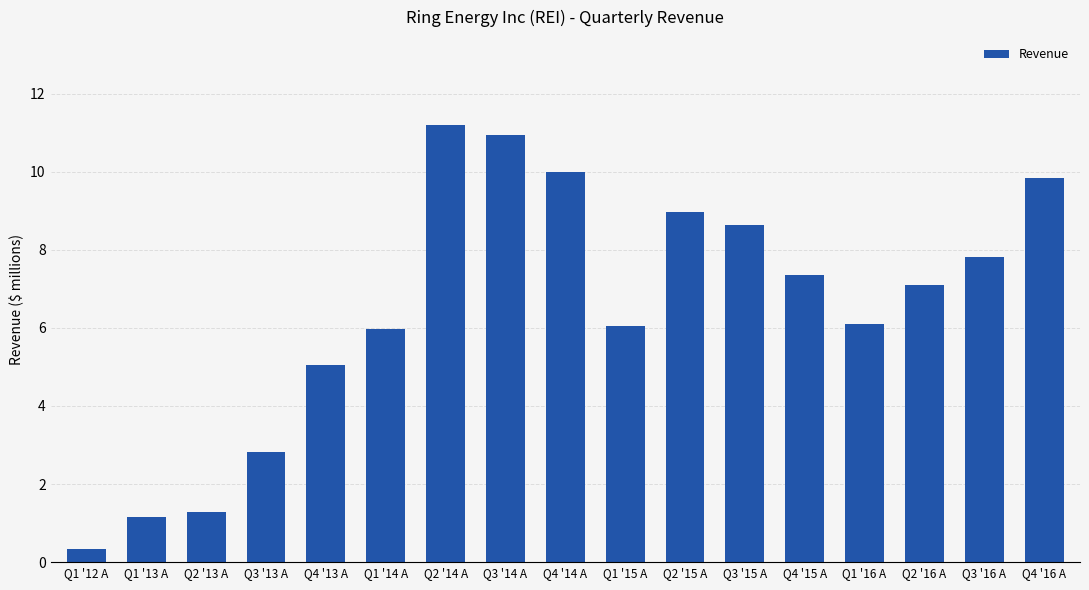

What is the sum of all values?

110.6